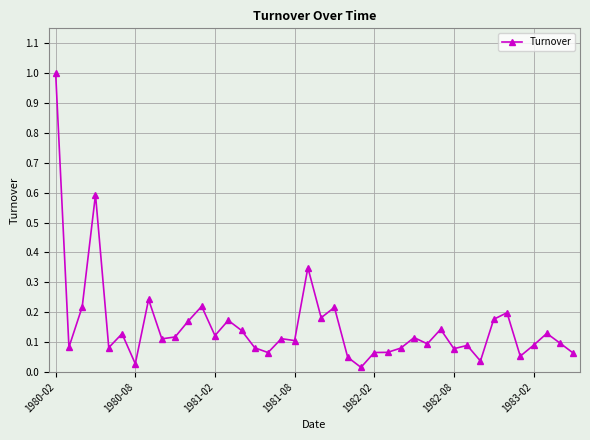

What is the difference between the maximum and minimum values?

1.0